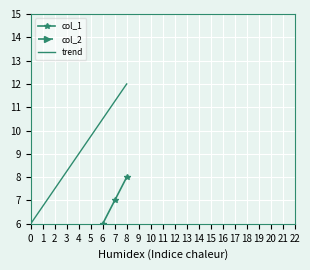

List the labels in order of value, smallest first.

0, 1, 2, 3, 4, 5, 6, 7, 8